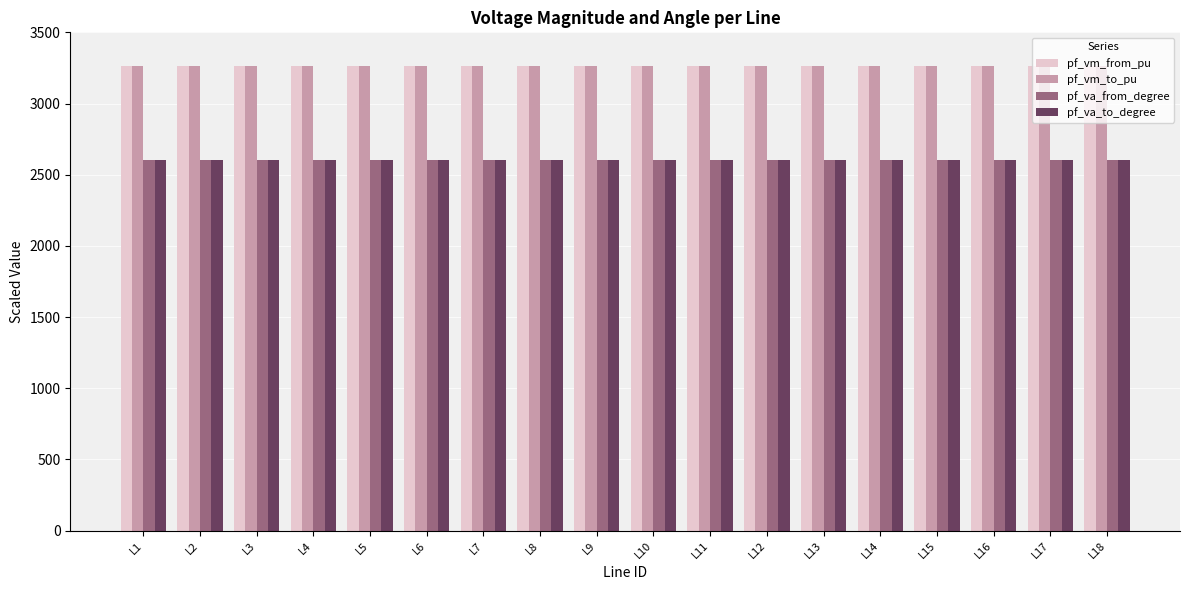

What is the average value of the pf_vm_to_pu series?

3260.6